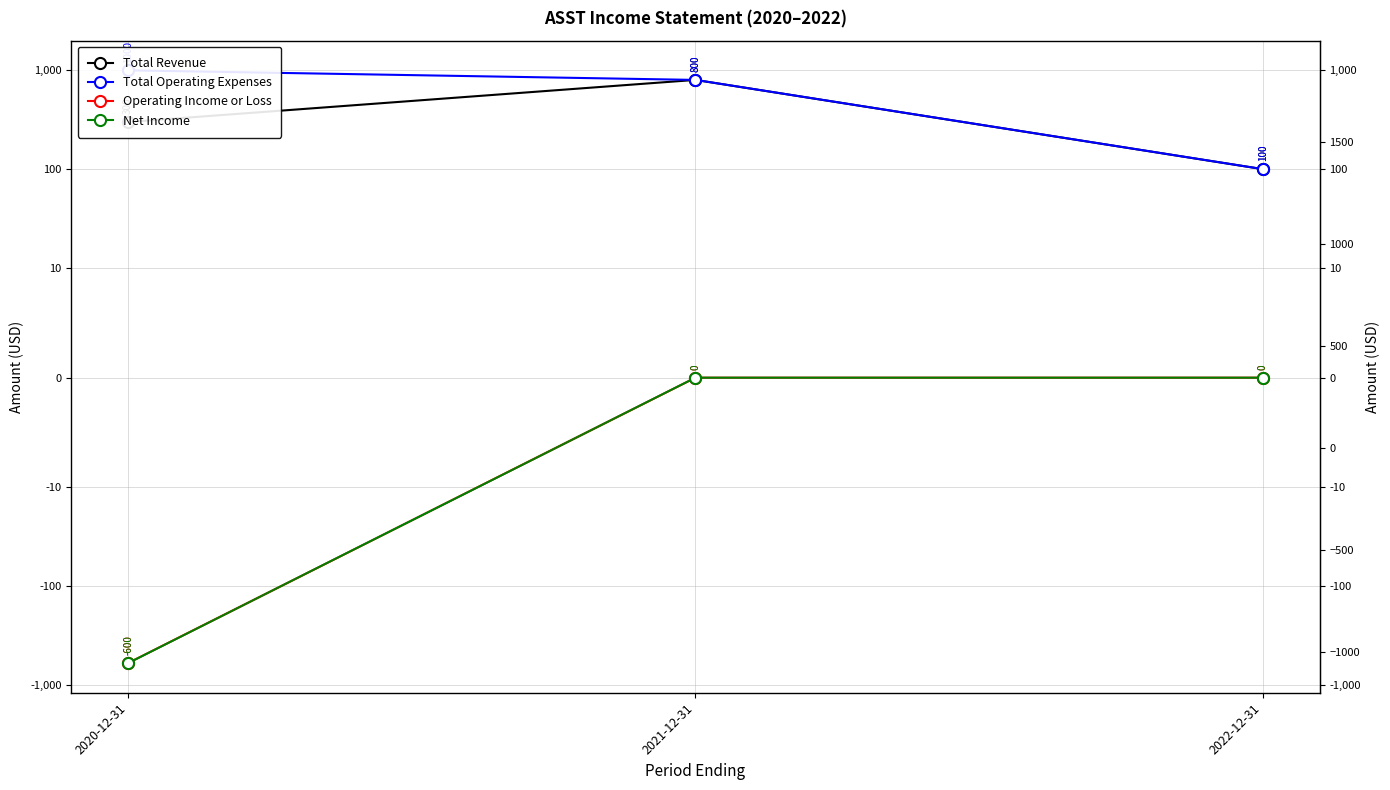

Is the value of Total Operating Expenses at 2020-12-31 greater than the value of Operating Income or Loss at 2021-12-31?

Yes